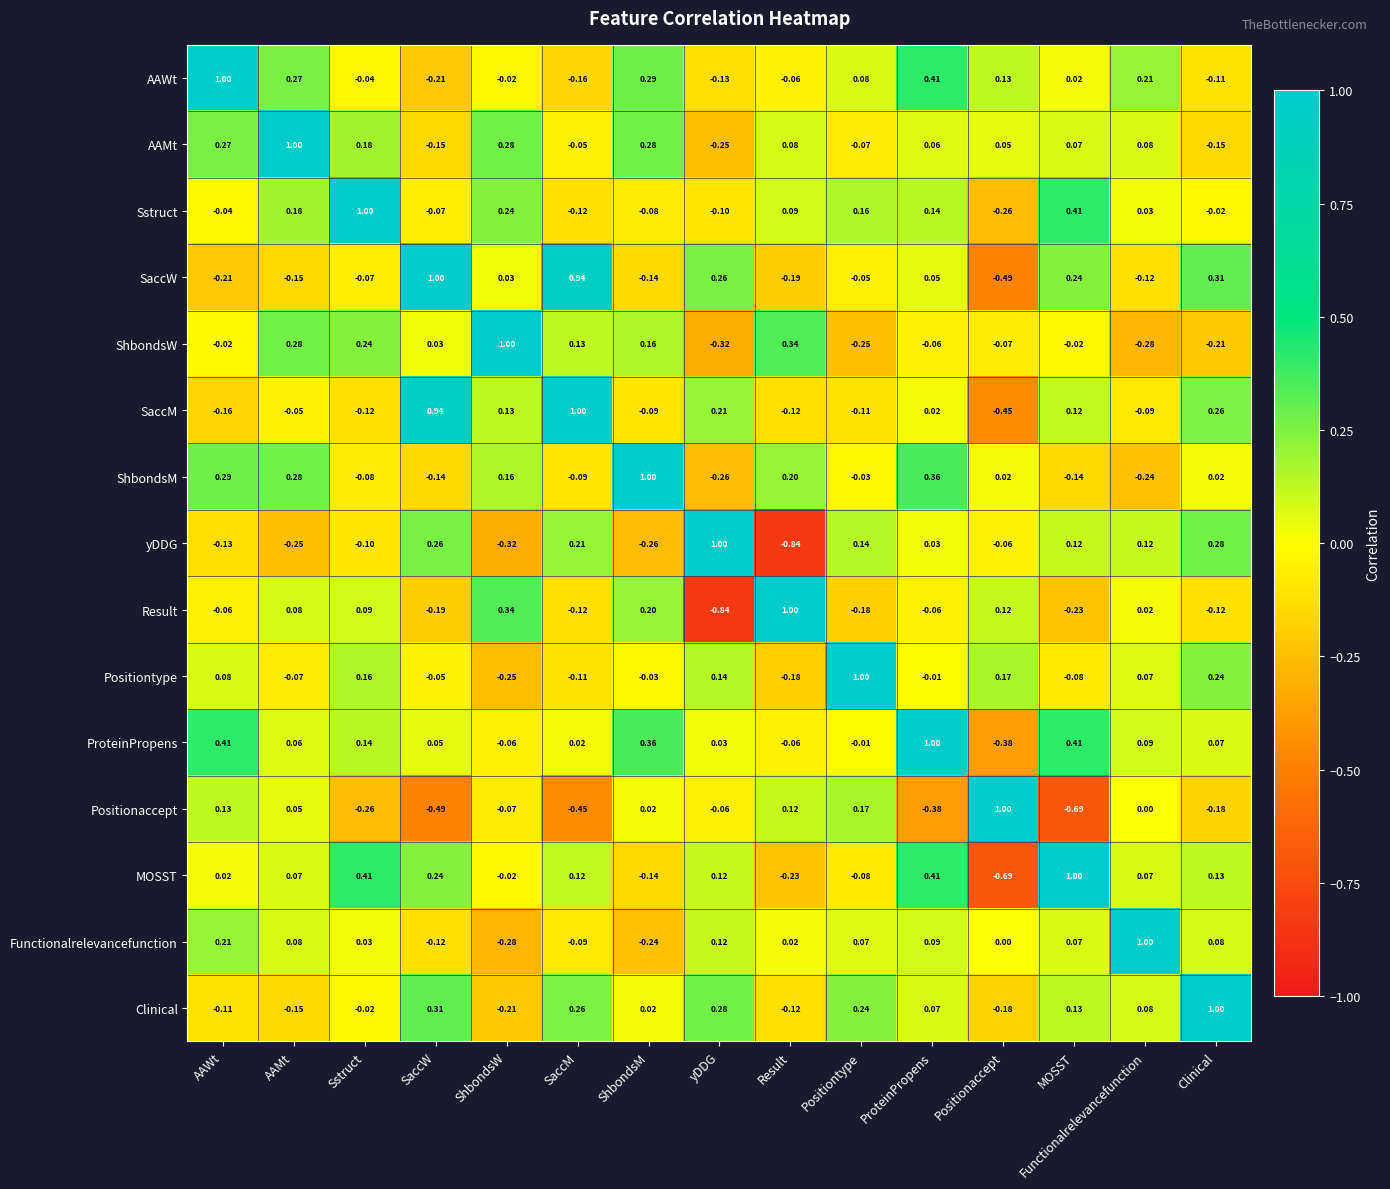

At which label is yDDG closest to 0?

ProteinPropens